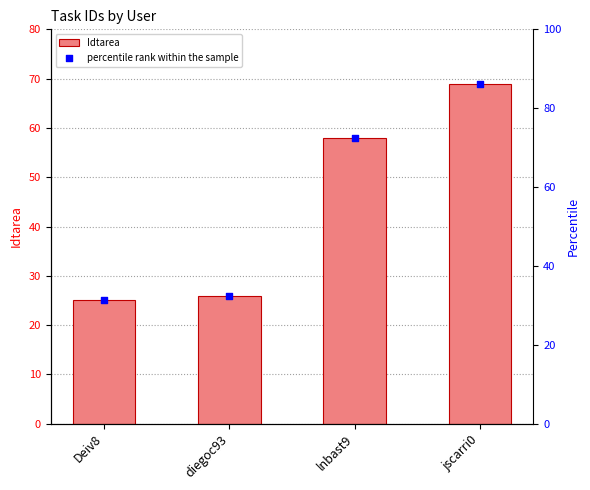

Which series has the largest total across all categories?

percentile rank within the sample